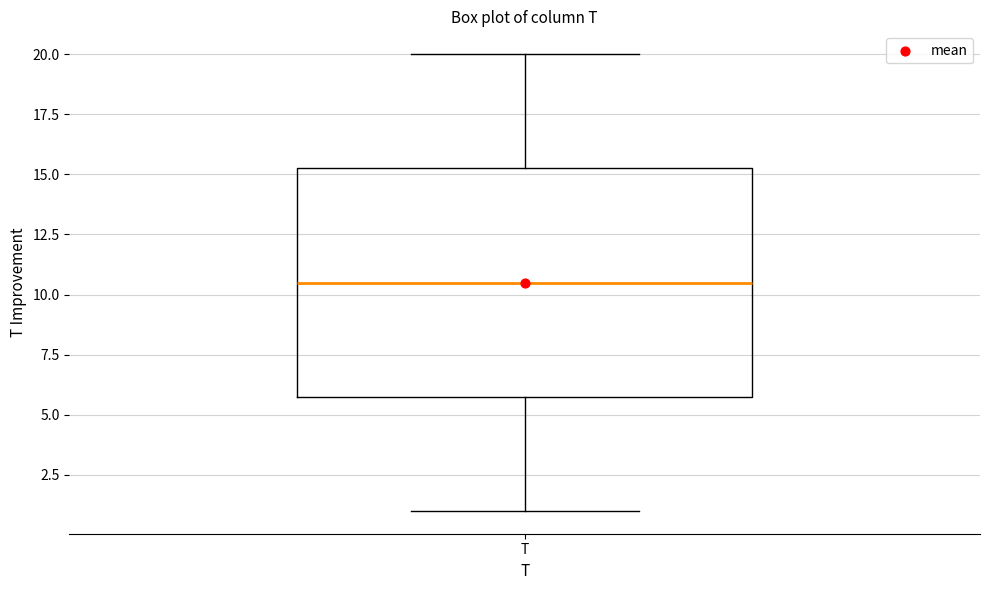

Read this box plot against the y-axis: the position of the median line, the range covered by the box, and the ends of both whiskers. The values are not printed on the chart, so give them approximately, as read against the axis.

median 10.5, box 6.0 to 15.5, whiskers 1.0 to 20.0